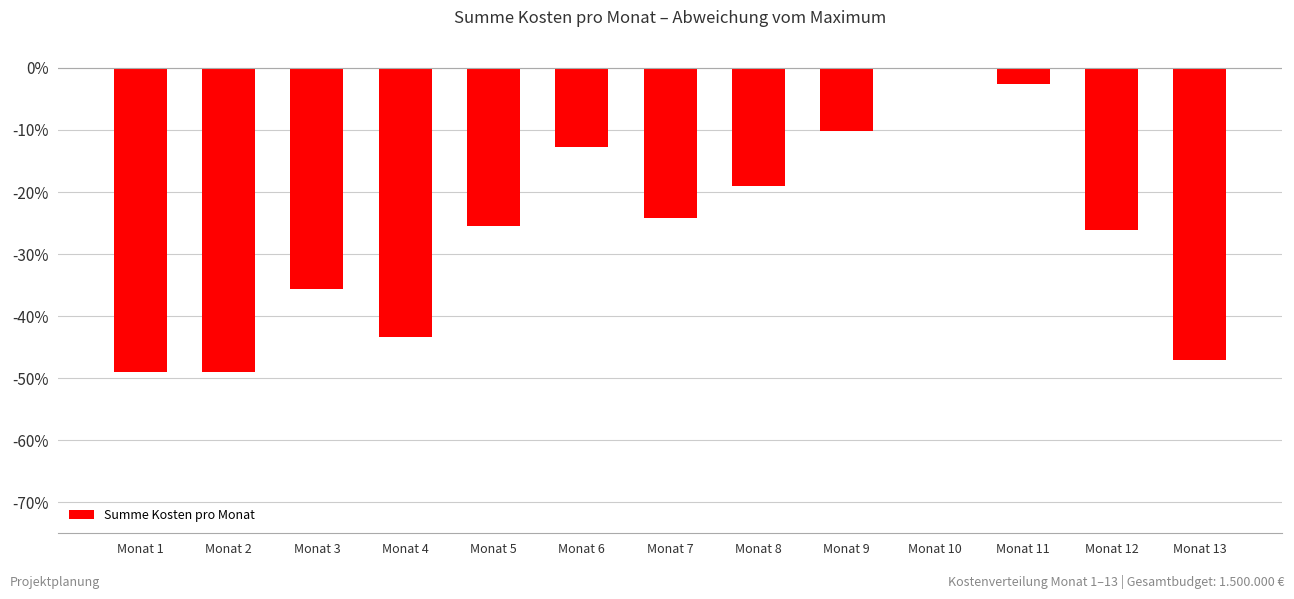

Where is the data nearest to the value 0?

Monat 10